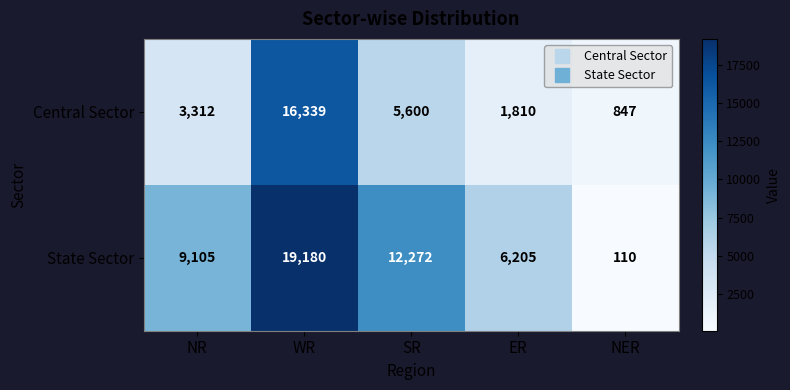

What is the difference between the highest and lowest values at NR?

5793